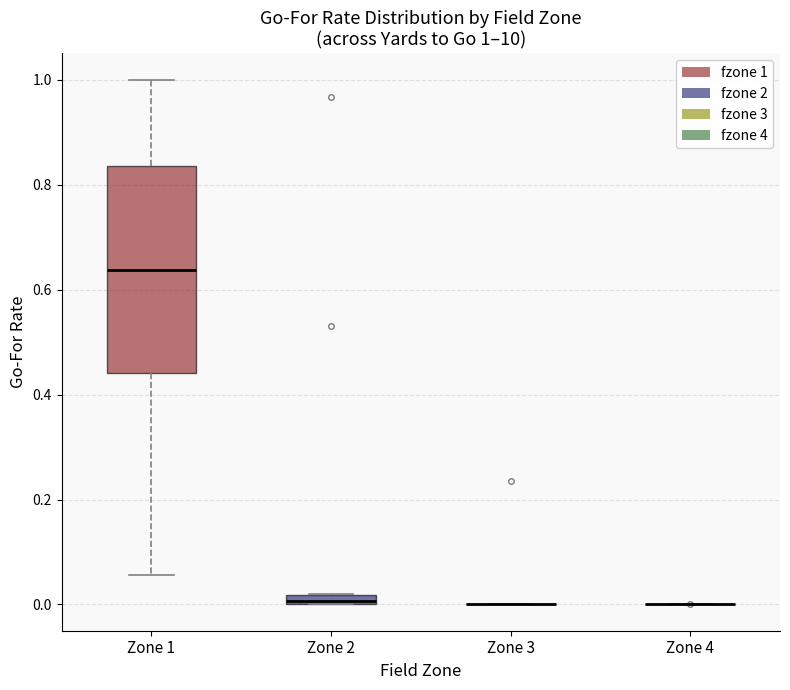

Which box is the tallest, from its lower edge to its upper edge?

Zone 1